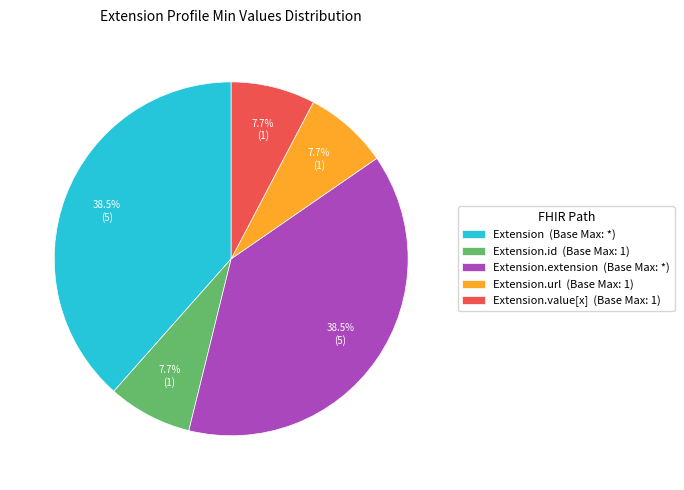

How much of the chart is everything except Extension.id (Base Max: 1)?

92.3%